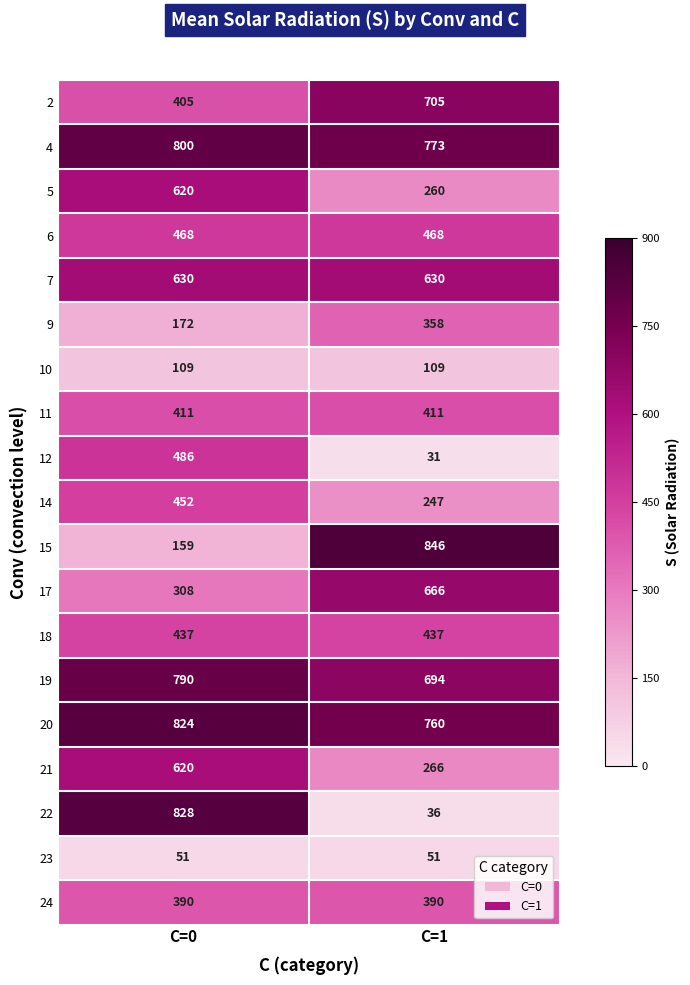

At which category is the sum across all series the highest?

C=0